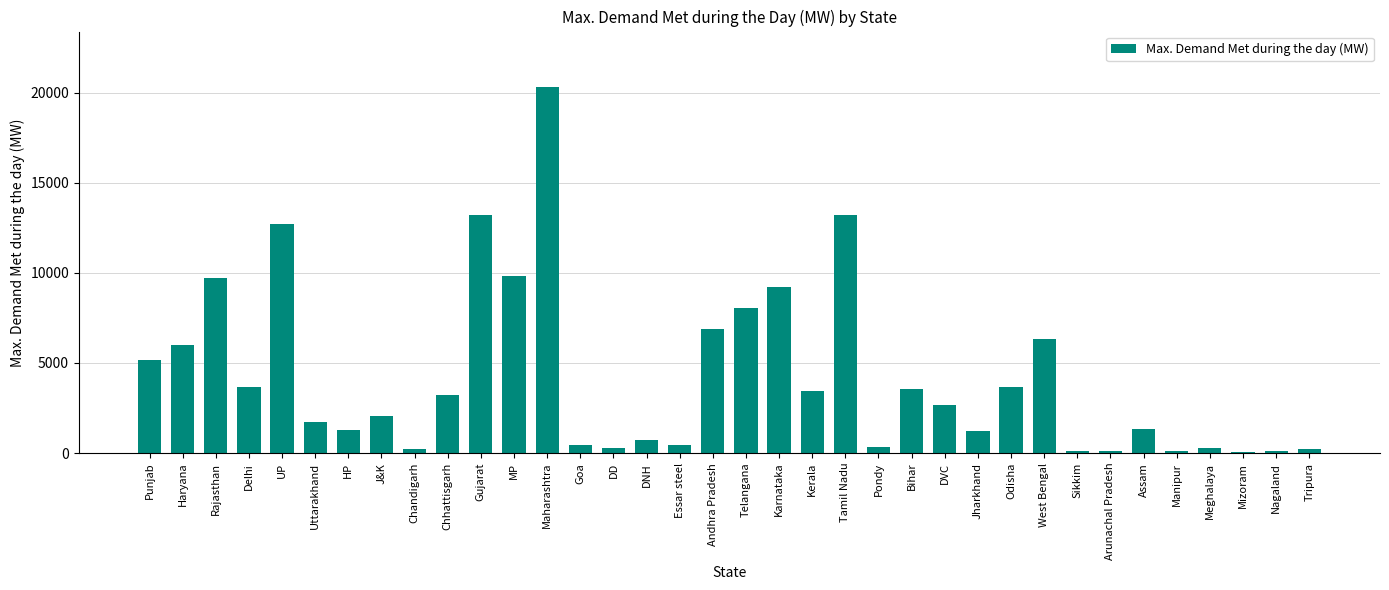

What is the difference between the second highest and second lowest values?

13126